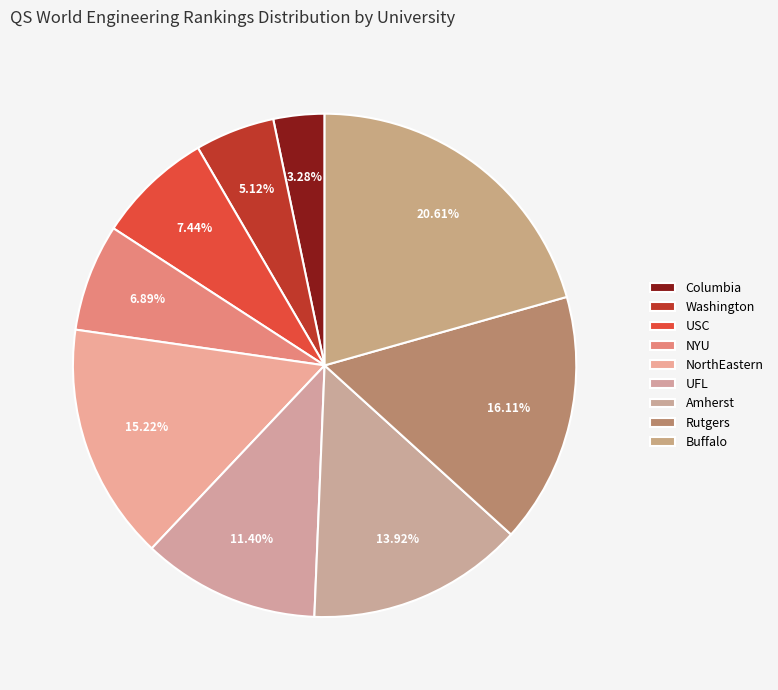

Does NorthEastern account for over 50% of the chart?

No